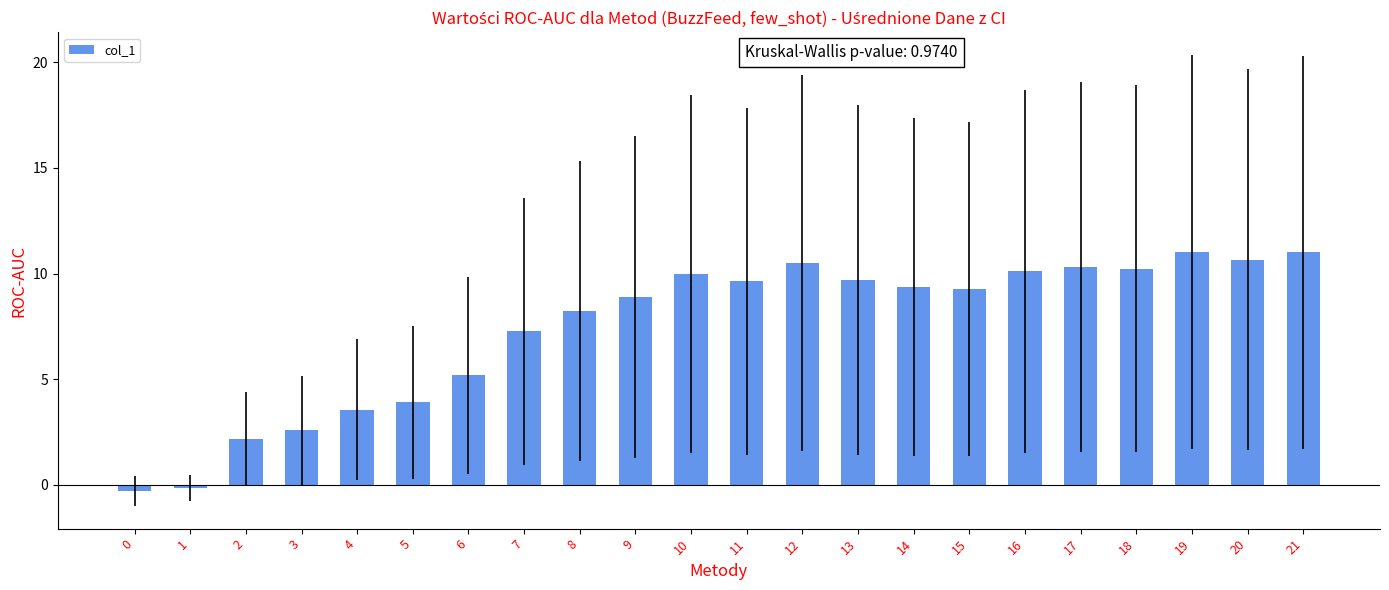

How many positive values are there?

20